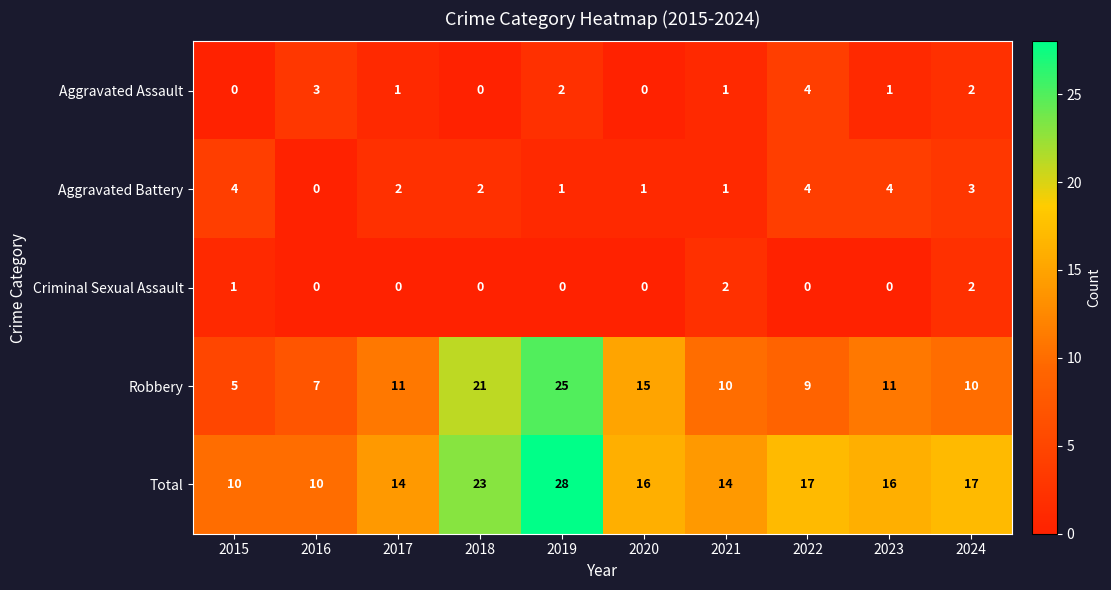

Between 2016 and 2020, which series saw the biggest shift?

Robbery